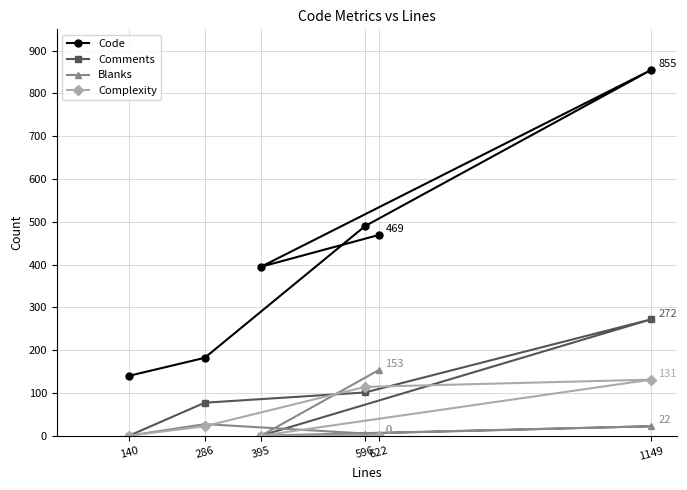

Reading left to right, transcribe all the data shown in this chart.

Code: 140=140	286=182	395=395	596=490	622=469	1149=855
Comments: 140=0	286=77	395=0	596=101	622=0	1149=272
Blanks: 140=0	286=27	395=0	596=5	622=153	1149=22
Complexity: 140=0	286=22	395=0	596=114	622=0	1149=131